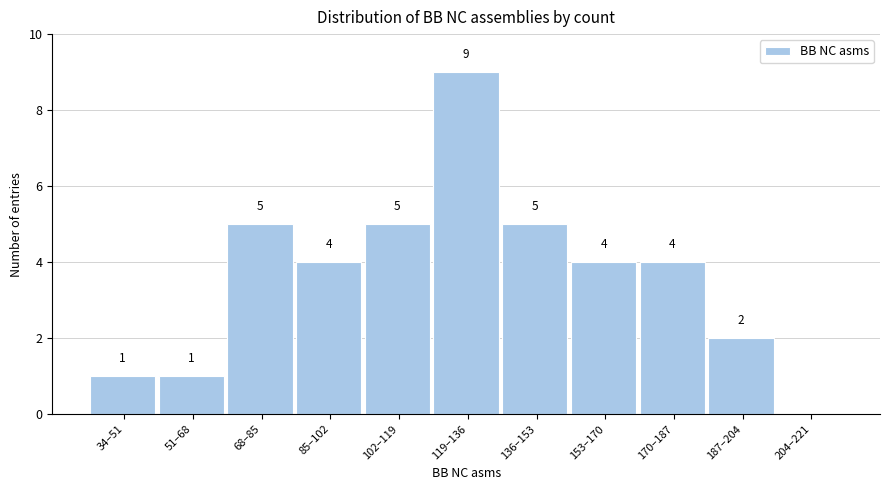

Reading left to right, list all the values displayed in this chart.

34–51=1	51–68=1	68–85=5	85–102=4	102–119=5	119–136=9	136–153=5	153–170=4	170–187=4	187–204=2	204–221=0